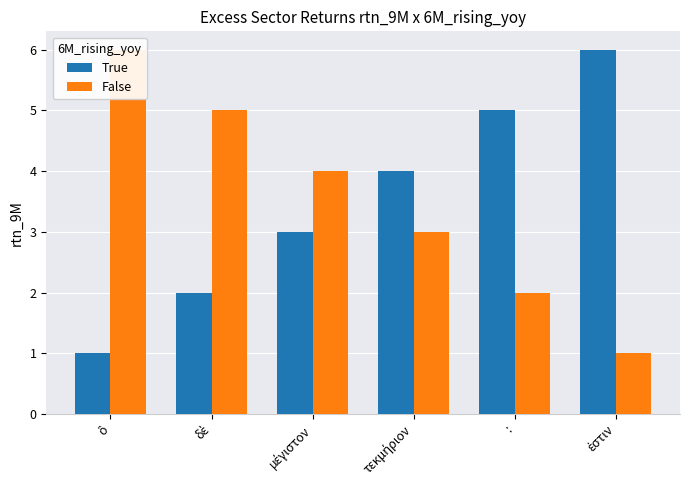

Reading right to left, what are all the values shown in this chart?

True: ἐστιν=6	:=5	τεκμήριον=4	μέγιστον=3	δὲ=2	ὃ=1
False: ἐστιν=1	:=2	τεκμήριον=3	μέγιστον=4	δὲ=5	ὃ=6